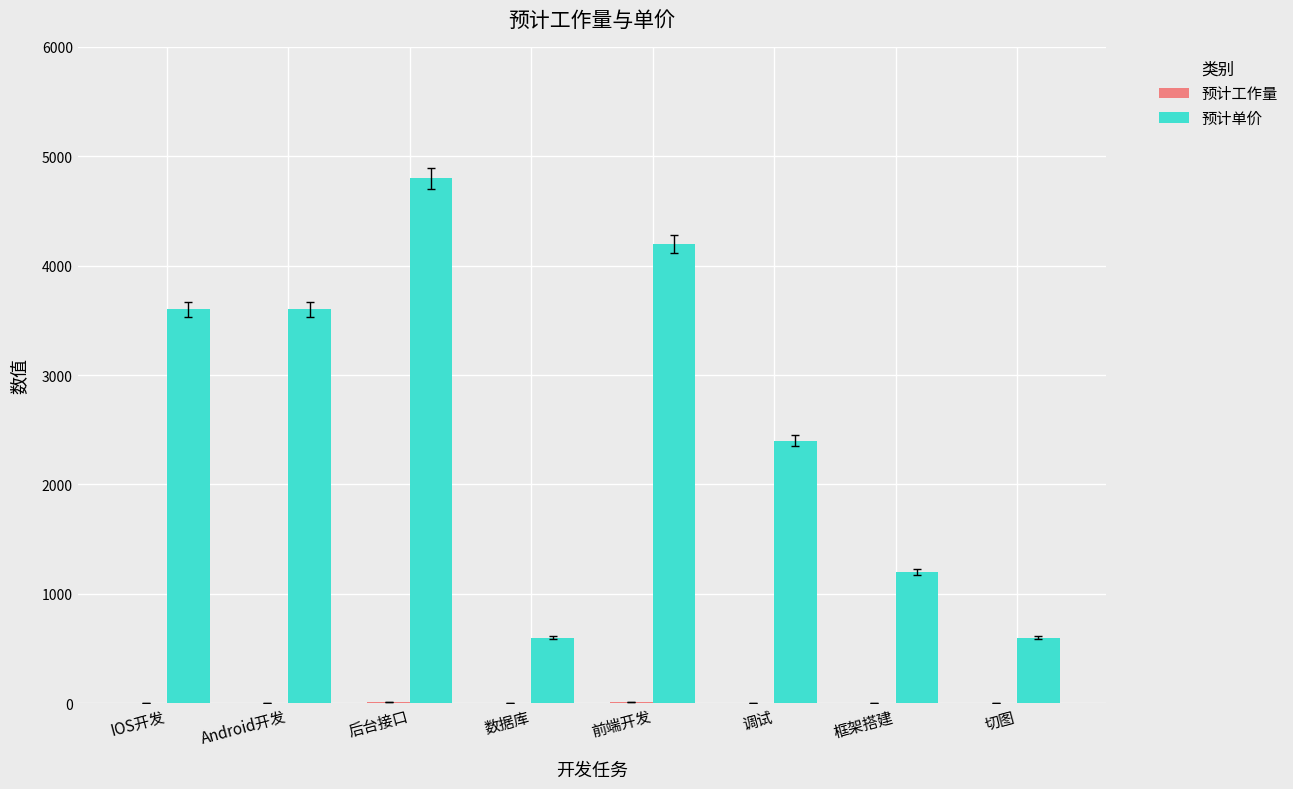

At which label is 预计单价 closest to 2700?

调试